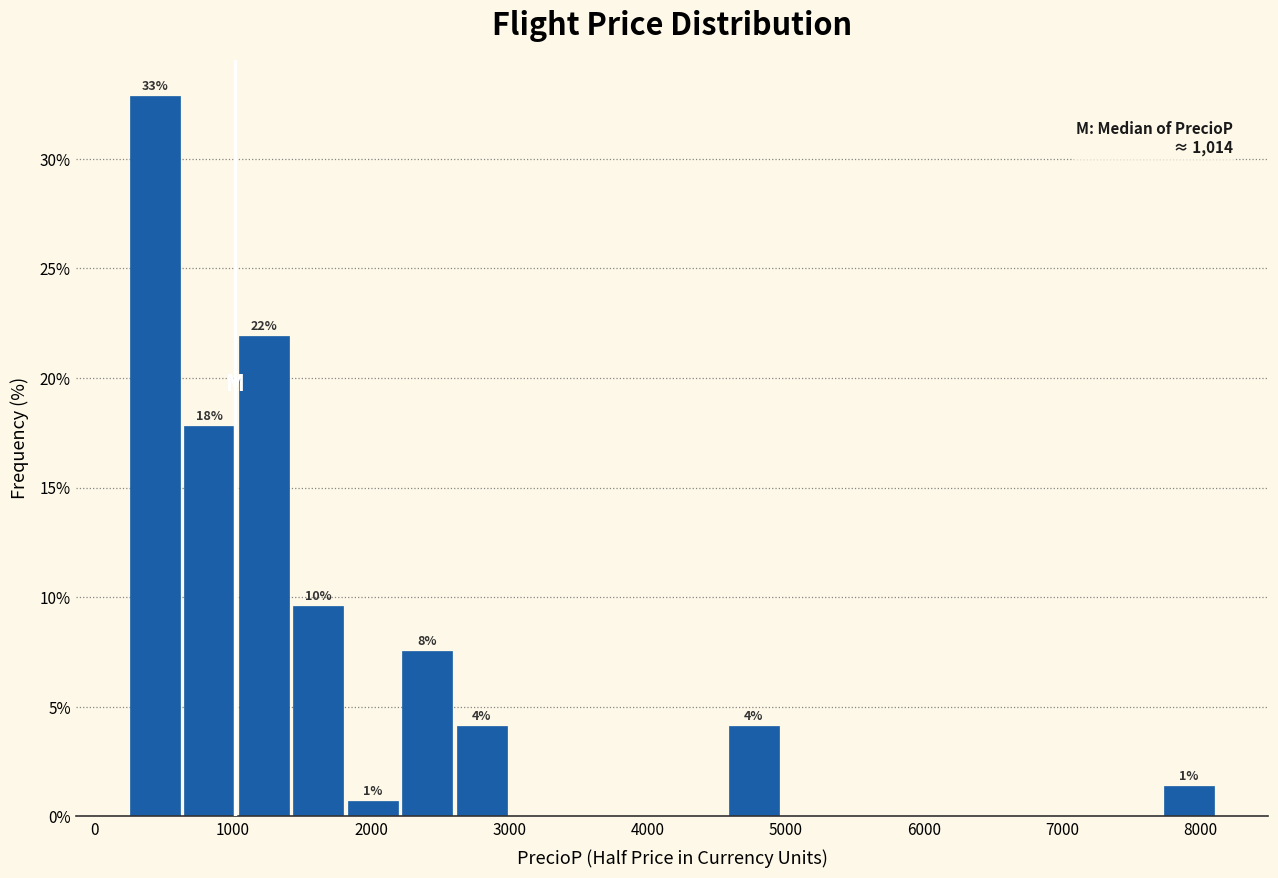

Read against the x-axis, roughly where is the centre of the tallest bar?

400